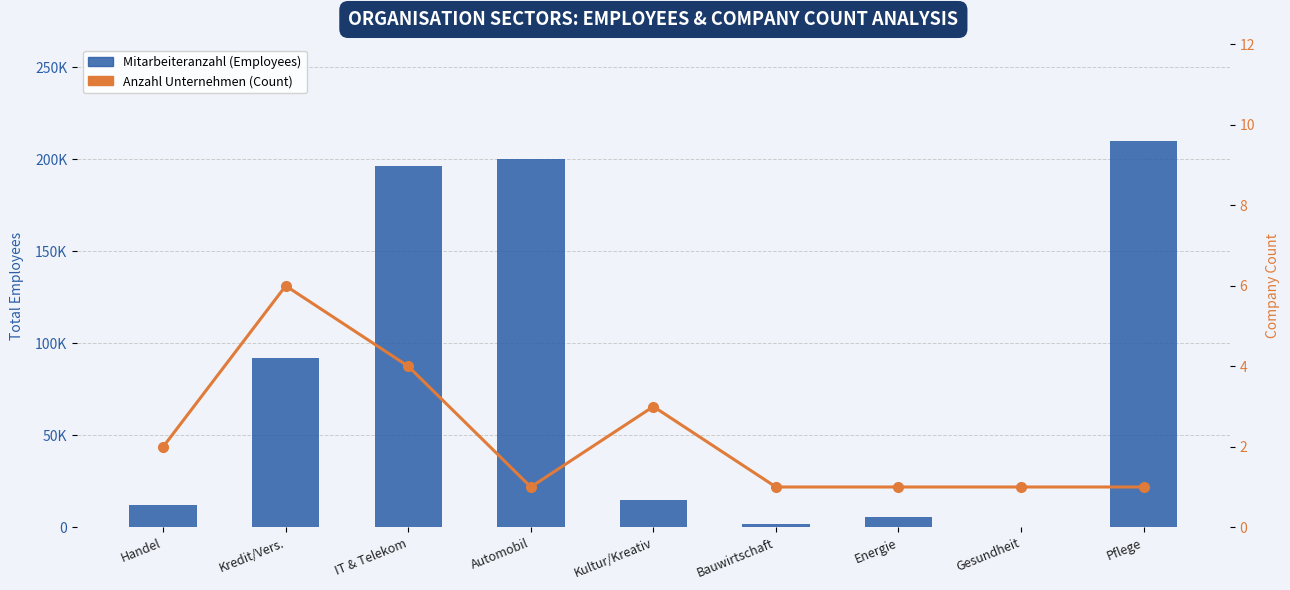

The Mitarbeiteranzahl (Employees) series shows 91836 at Kredit/Vers.. True or false?

True